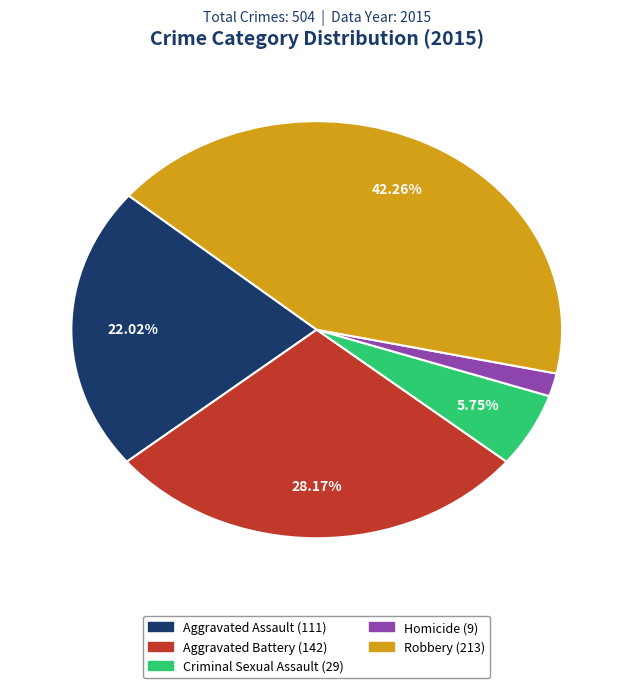

True or false: Criminal Sexual Assault accounts for 19% of the total.

False